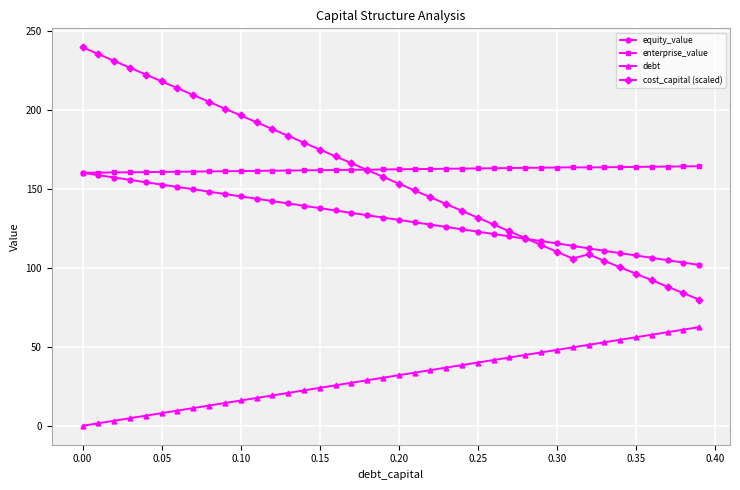

True or false: equity_value and debt cross at least once.

False